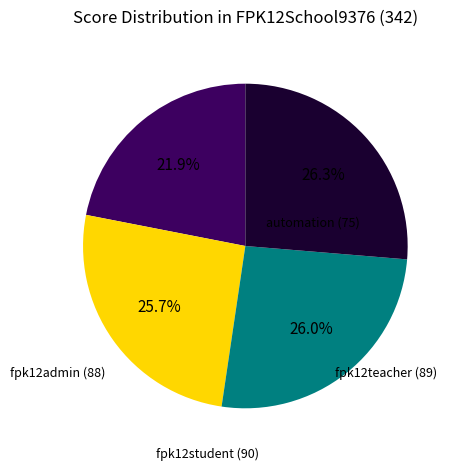

Does any single category account for the majority?

No